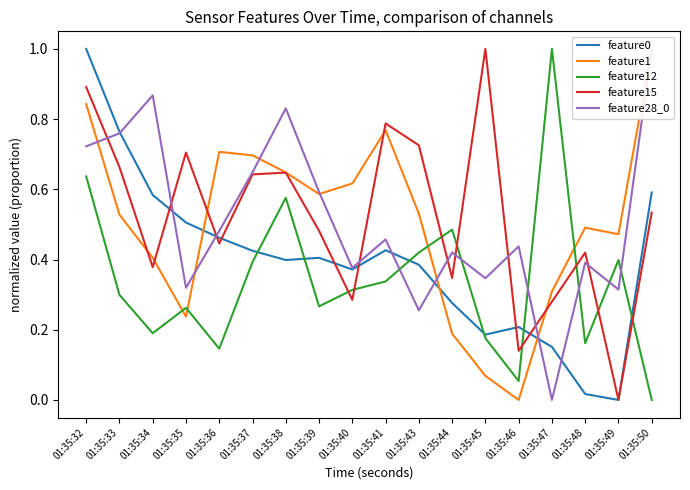

How many data points does each series have?

18